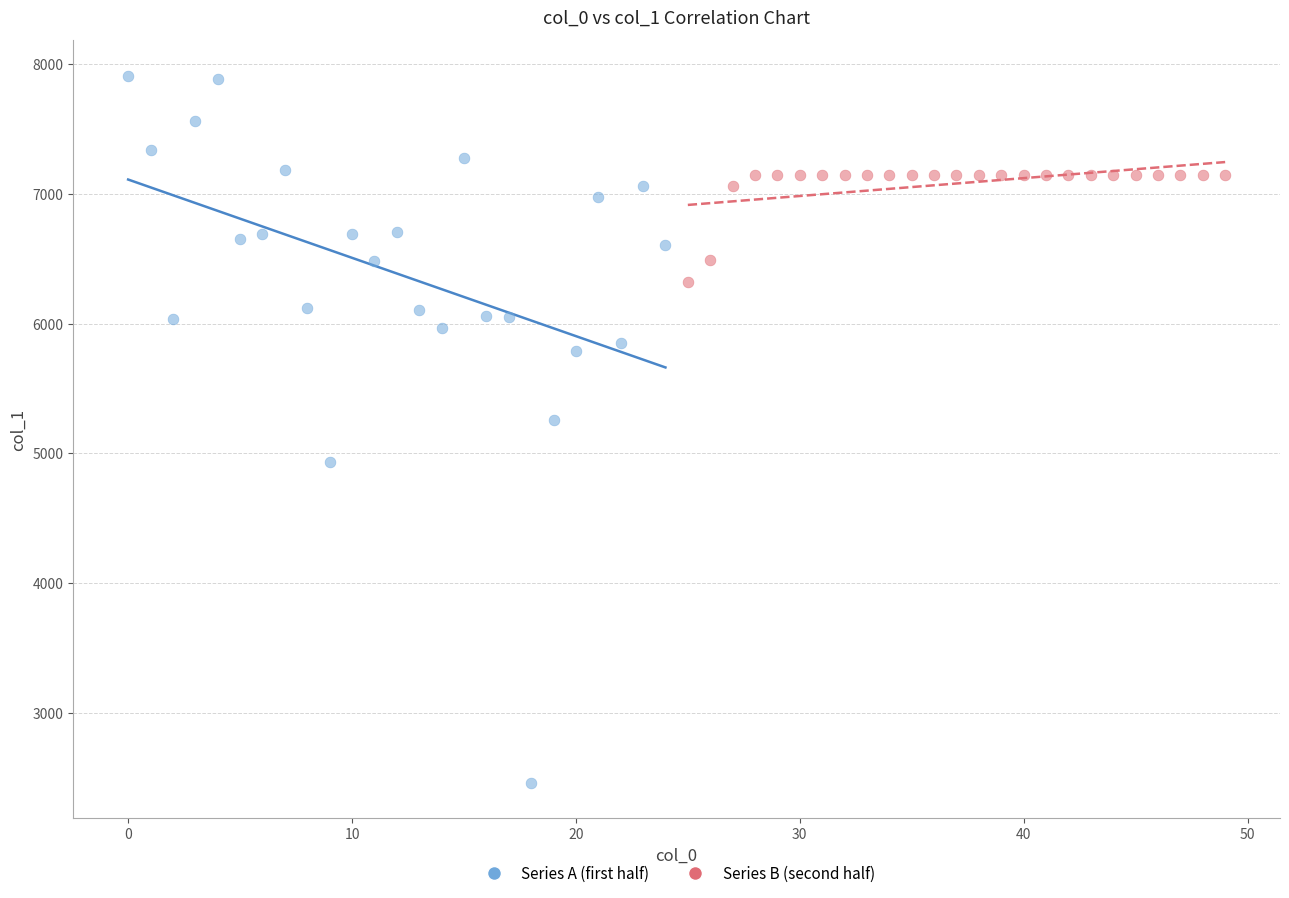

Which series contains the highest Y value?

Series A (first half)